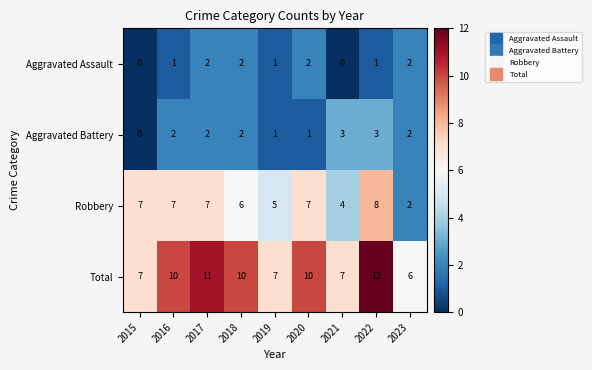

Which category has the highest value in the Robbery series?

2022